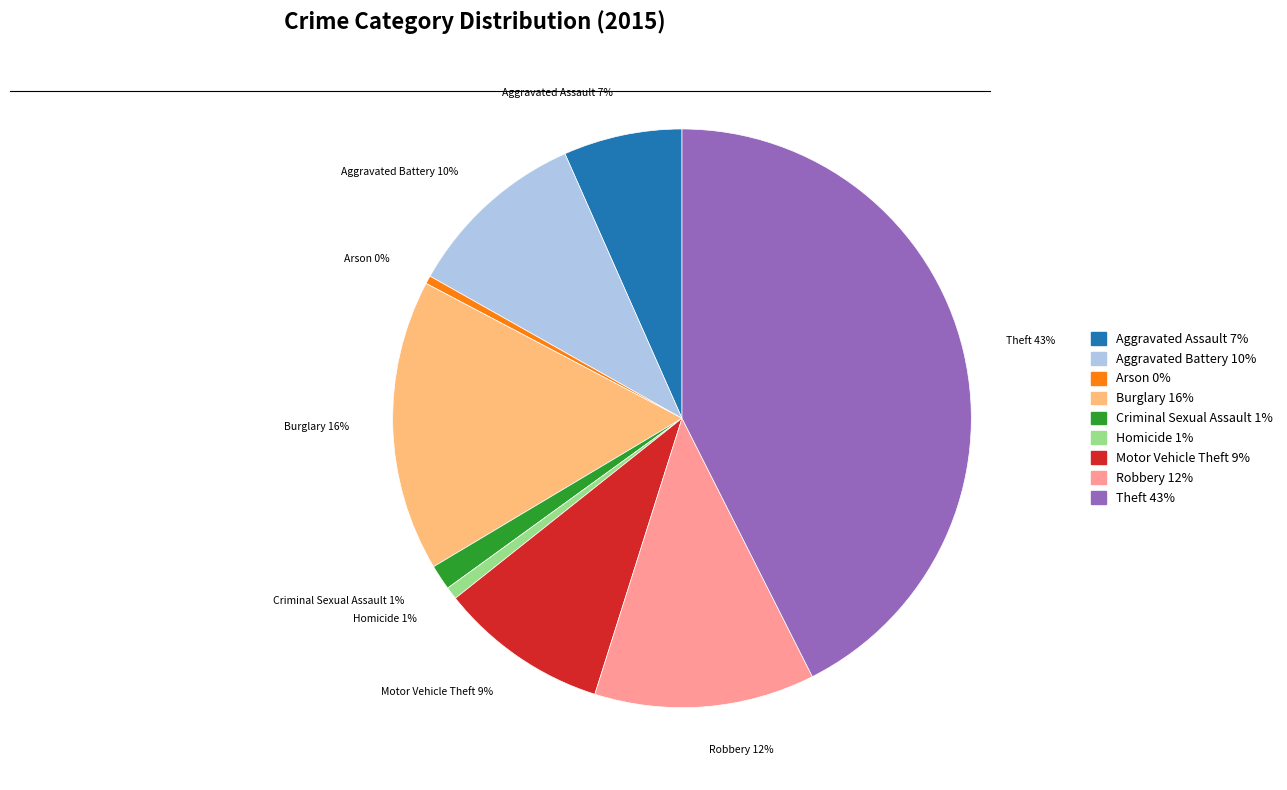

True or false: Theft accounts for 43% of the total.

True